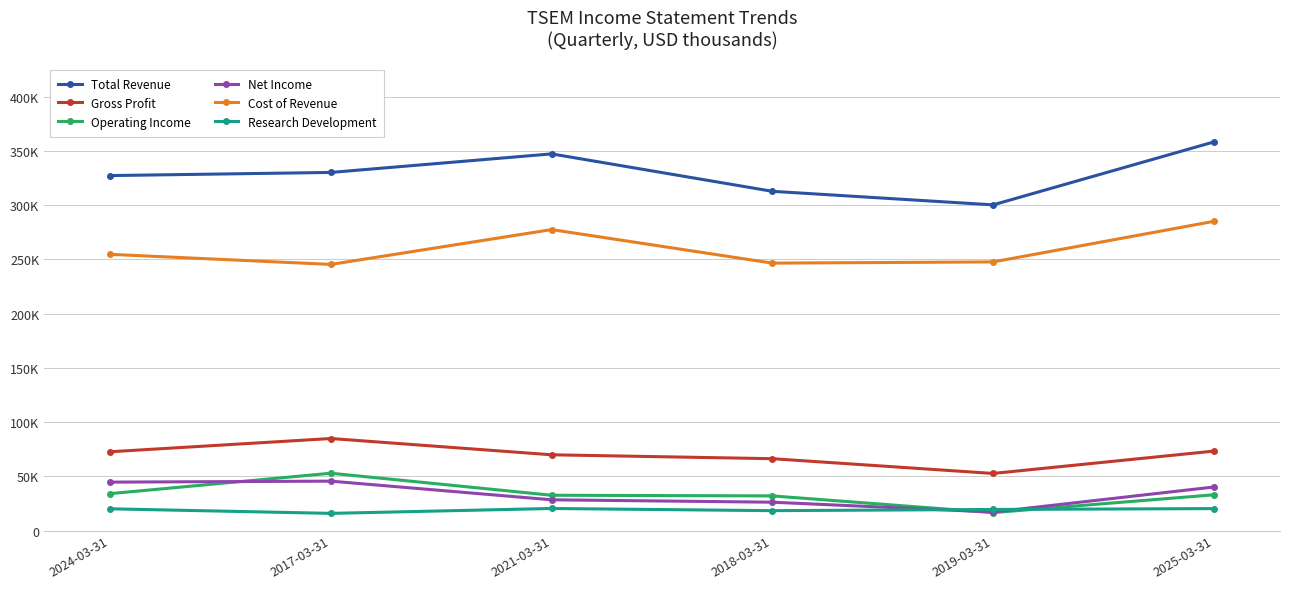

True or false: Research Development has a value of 13570 at 2024-03-31.

False